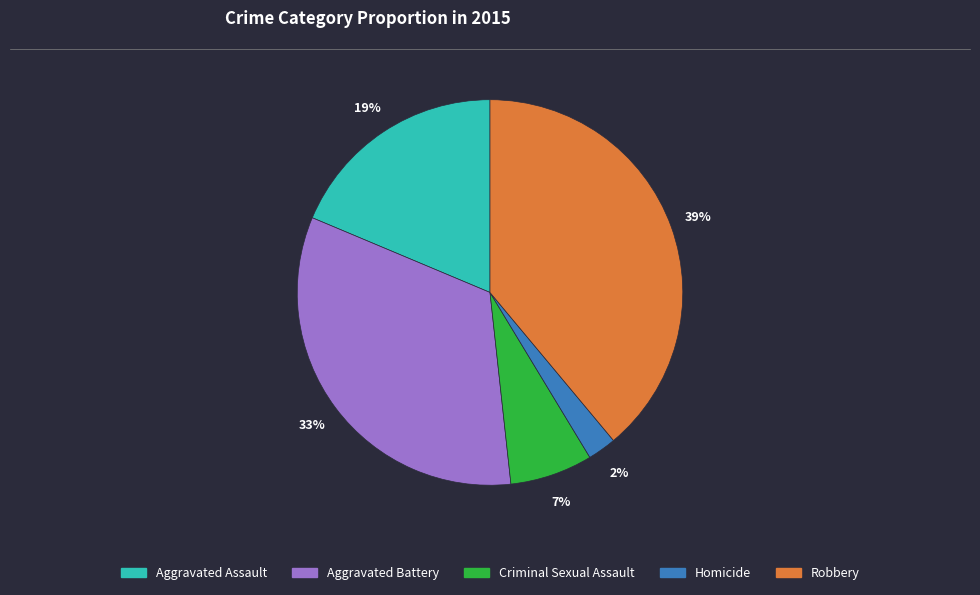

What is the ratio of the value at Aggravated Battery to the value at Robbery?

0.8